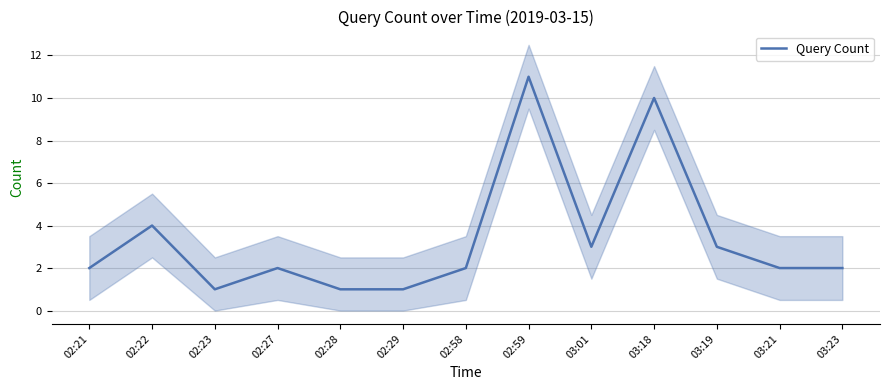

What is the difference between the values at 03:01 and 02:29?

2